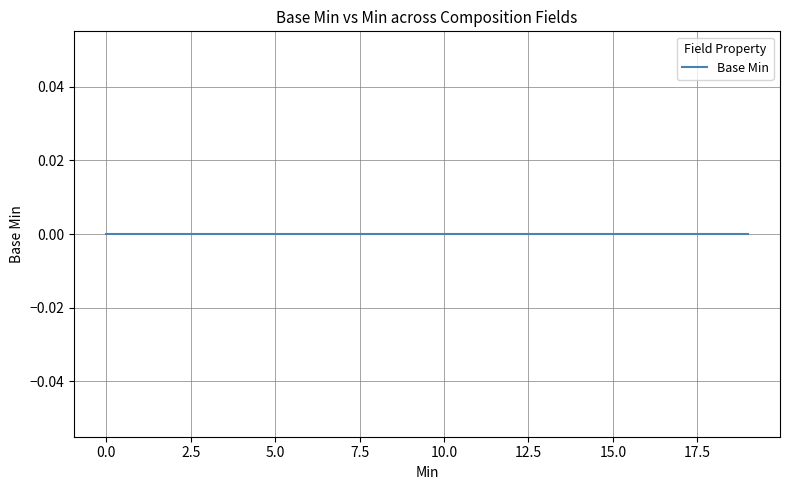

How many distinct data groups are displayed?

1